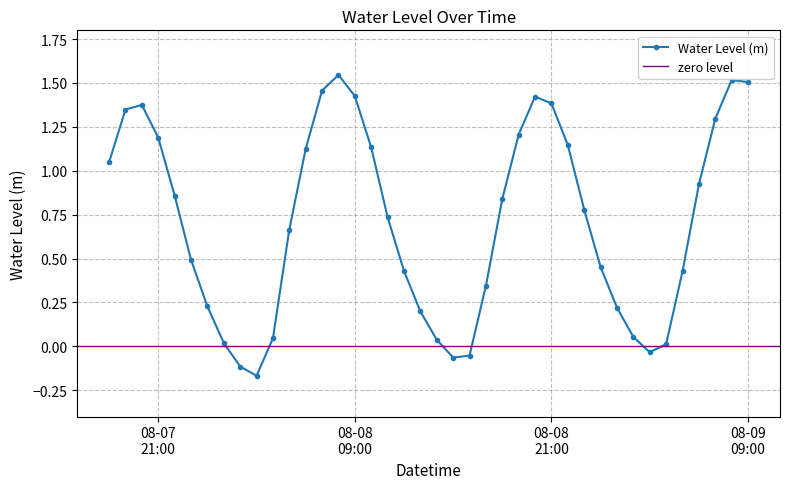

How many interior local valleys does the Water Level (m) series have?

3